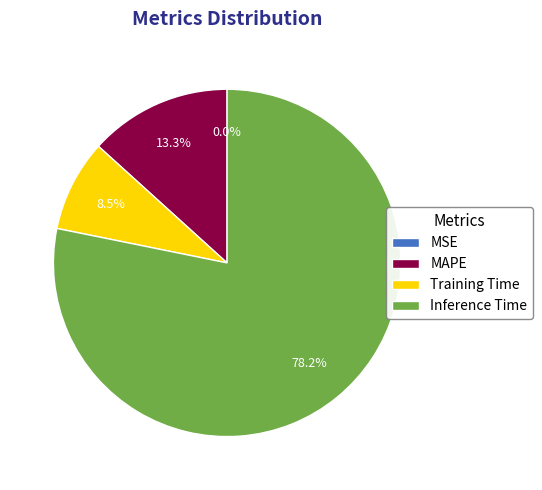

Which category has the biggest portion of the pie?

Inference Time